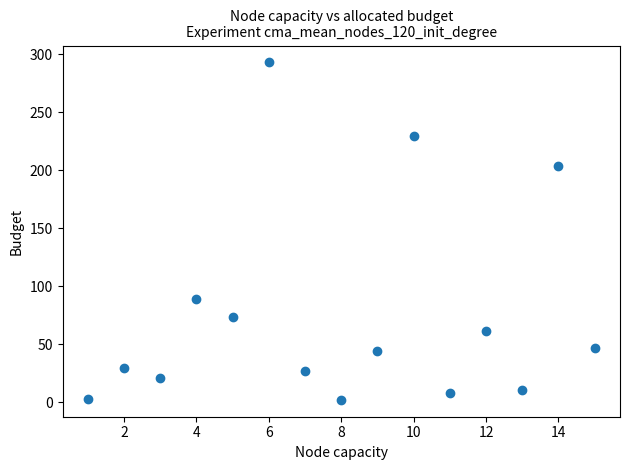

What is the range of Y values (max minus min)?

290.8